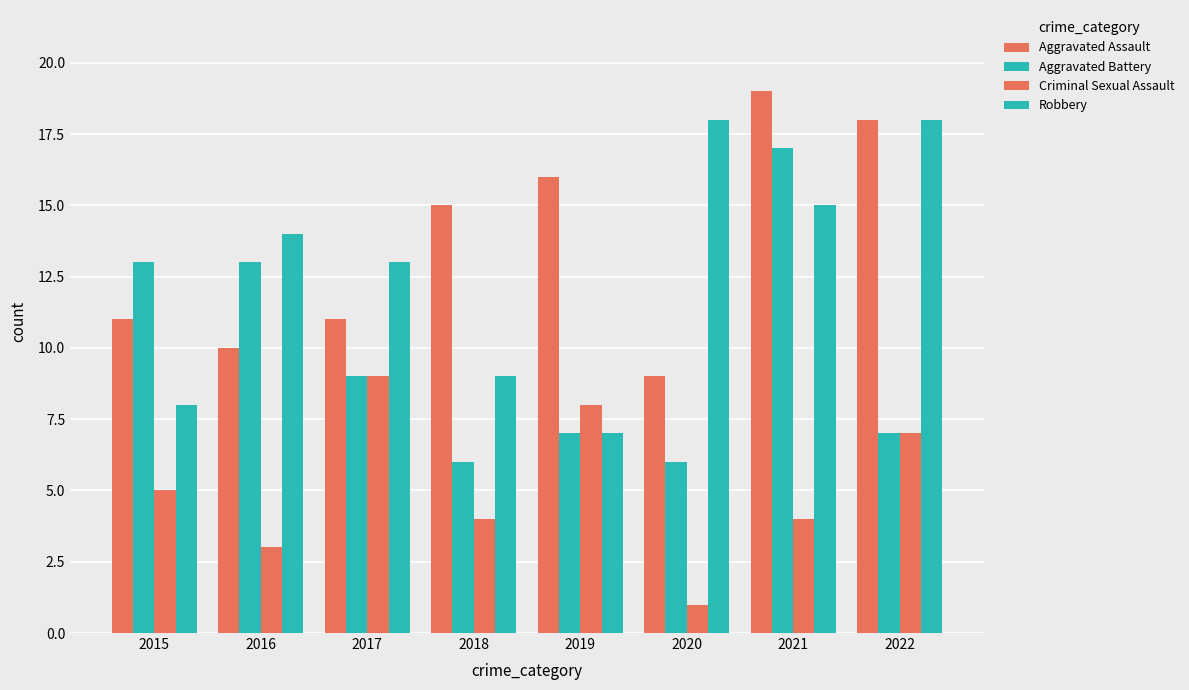

How many data points in Robbery are less than 14?

4